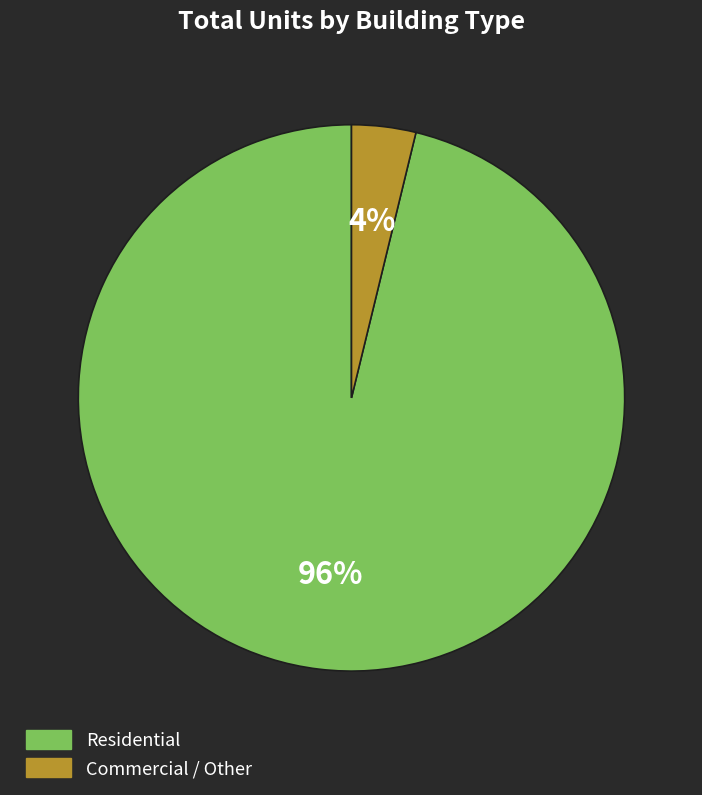

True or false: Residential accounts for 83% of the total.

False